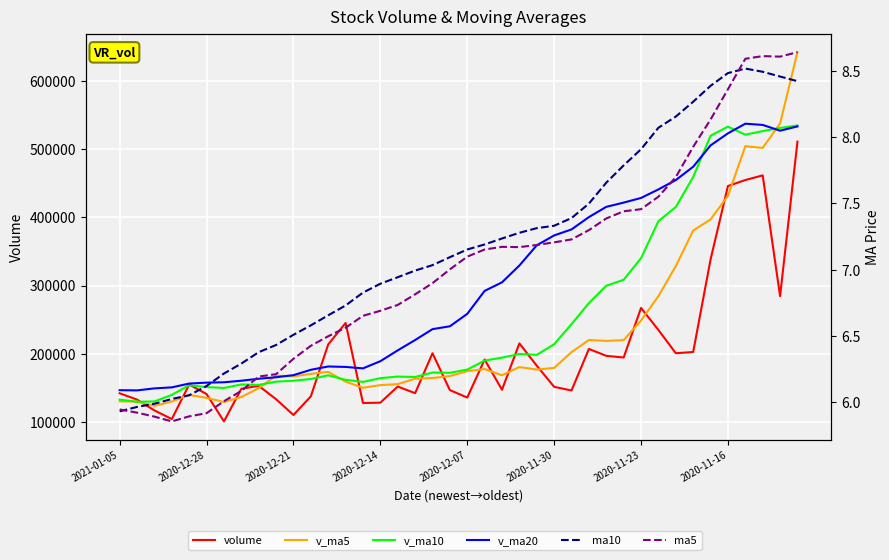

Rank the series by their maximum value, from lowest to highest.

ma10, ma5, volume, v_ma10, v_ma20, v_ma5